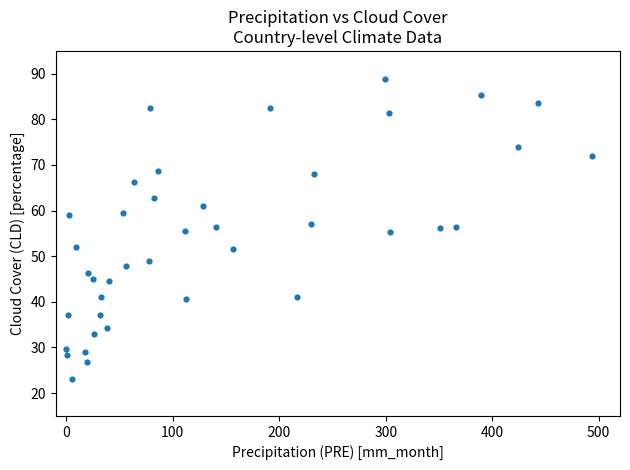

What is the range of X values (max minus min)?

493.3